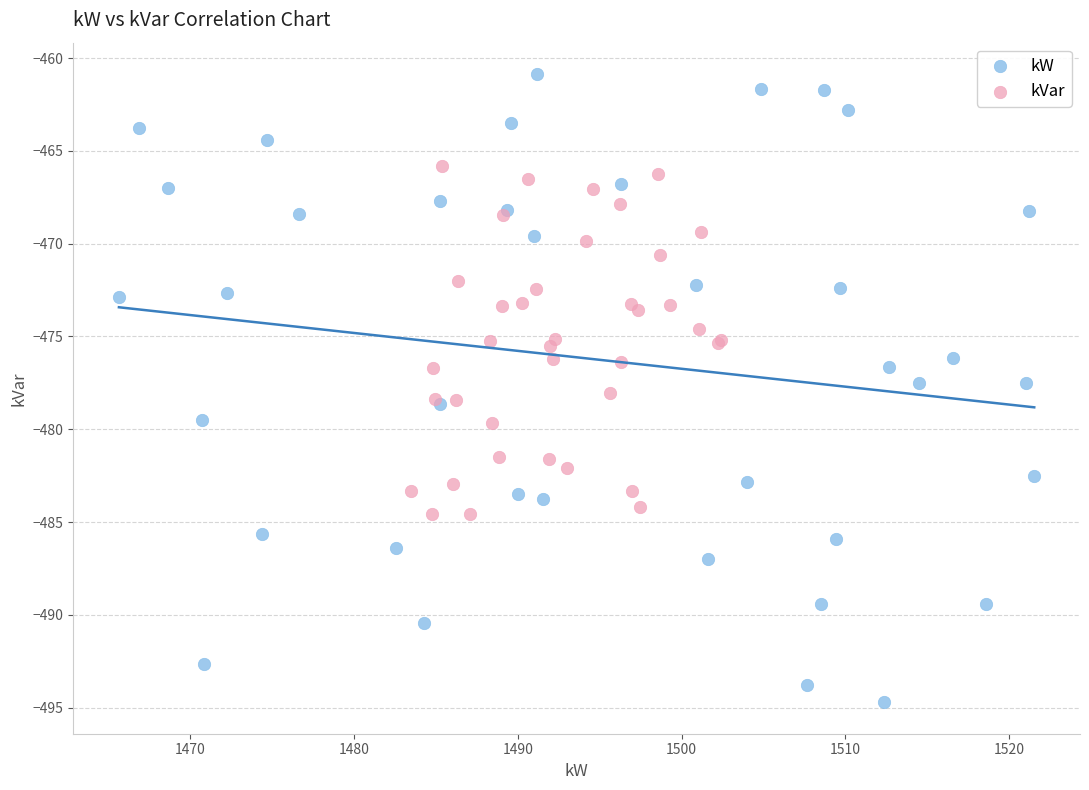

Which series reaches the minimum Y coordinate?

kW